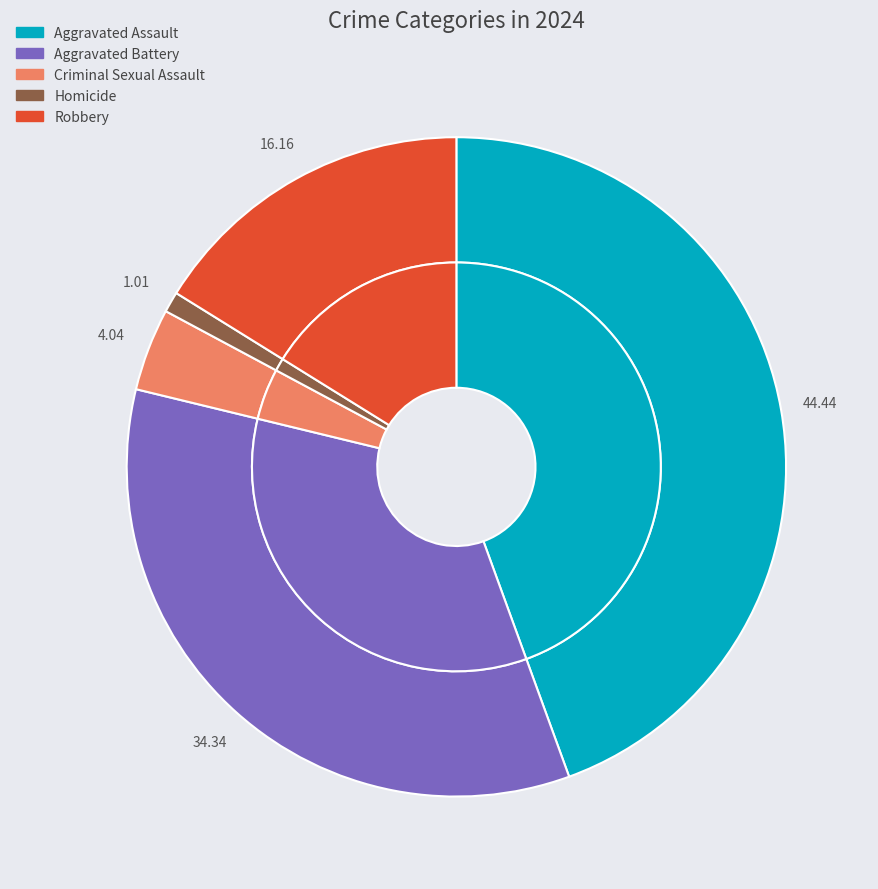

The Aggravated Assault slice represents 37% of the pie. True or false?

False